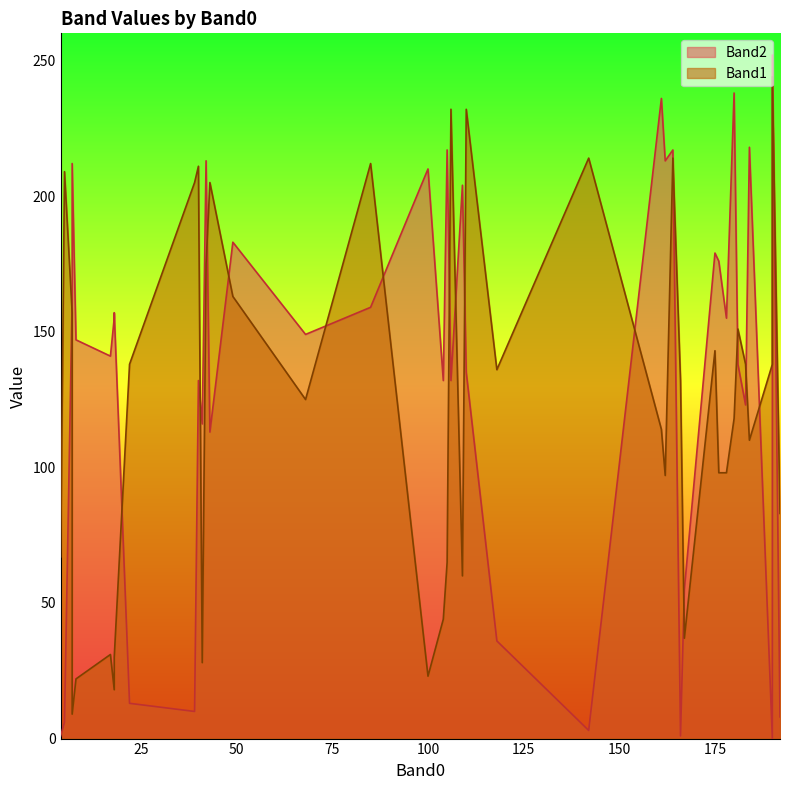

How many lines are shown in the chart?

2